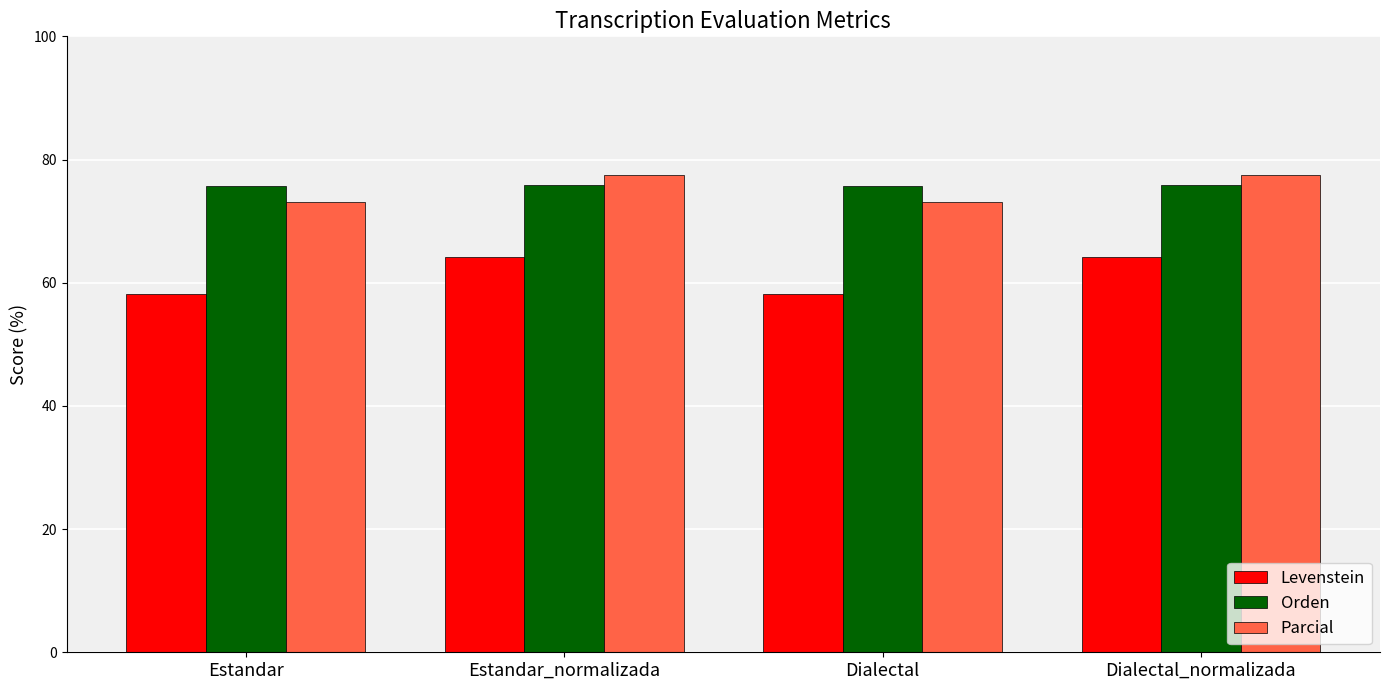

What is the spread (max minus min) of values at Estandar_normalizada?

13.4